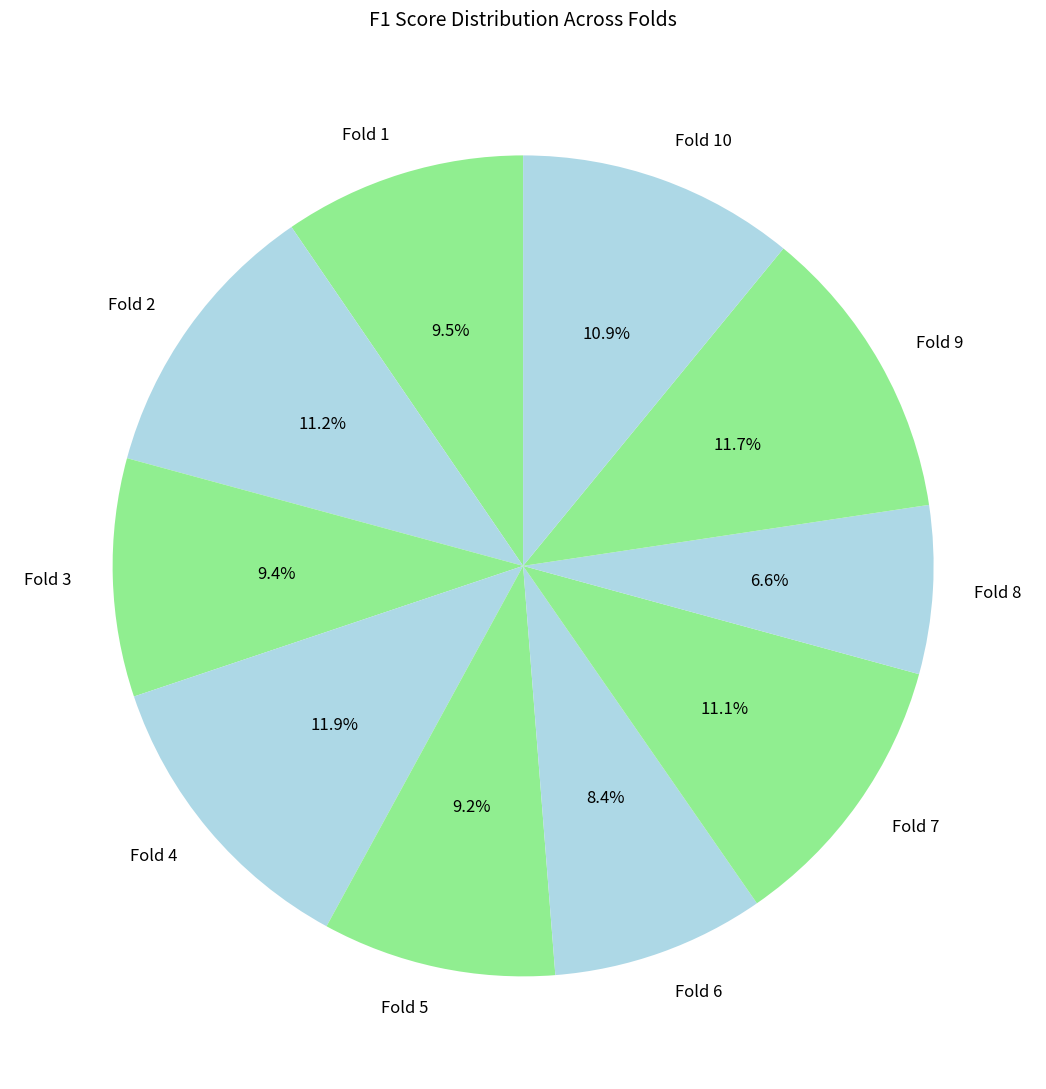

How many segments does this pie chart have?

10